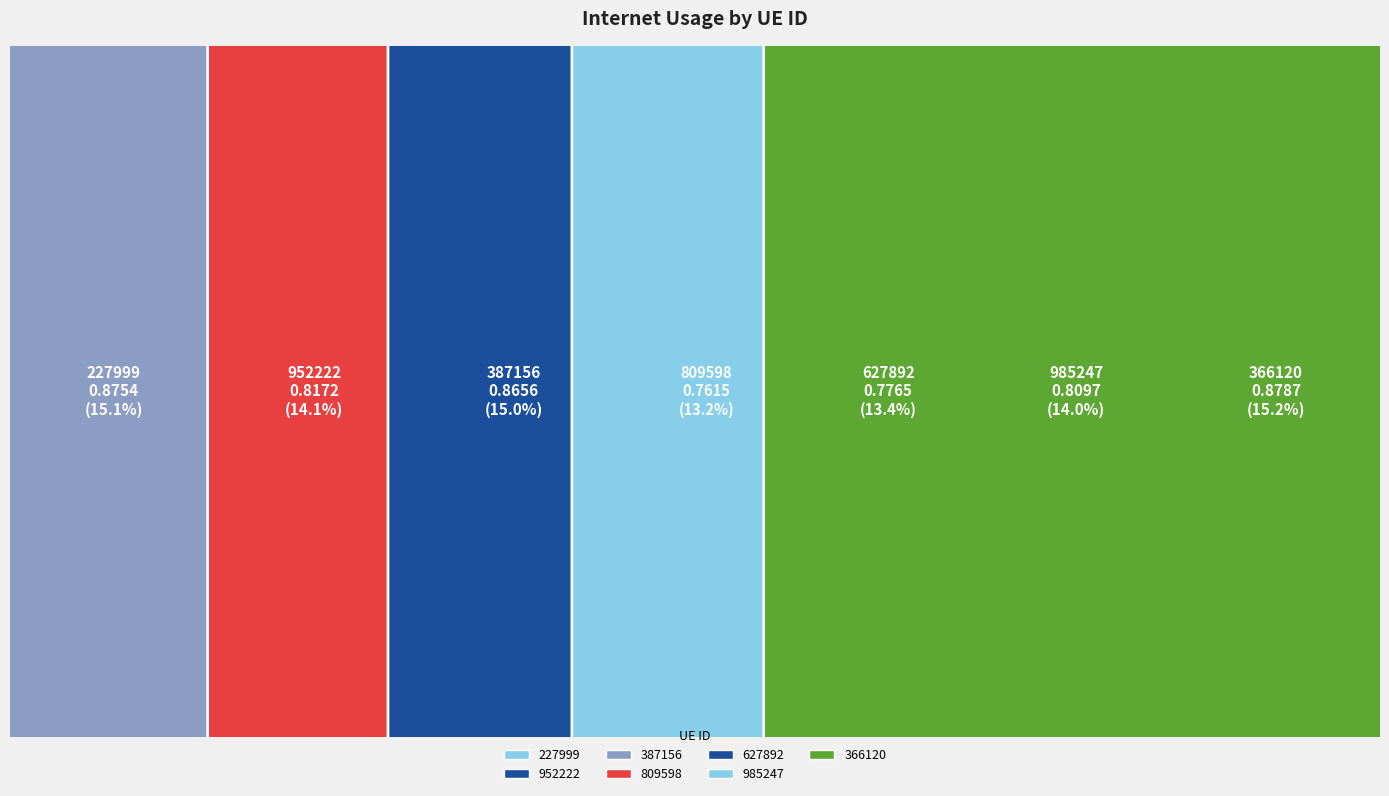

Reading left to right, transcribe all the data shown in this chart.

227999=0.9	952222=0.8	387156=0.9	809598=0.8	627892=0.8	985247=0.8	366120=0.9